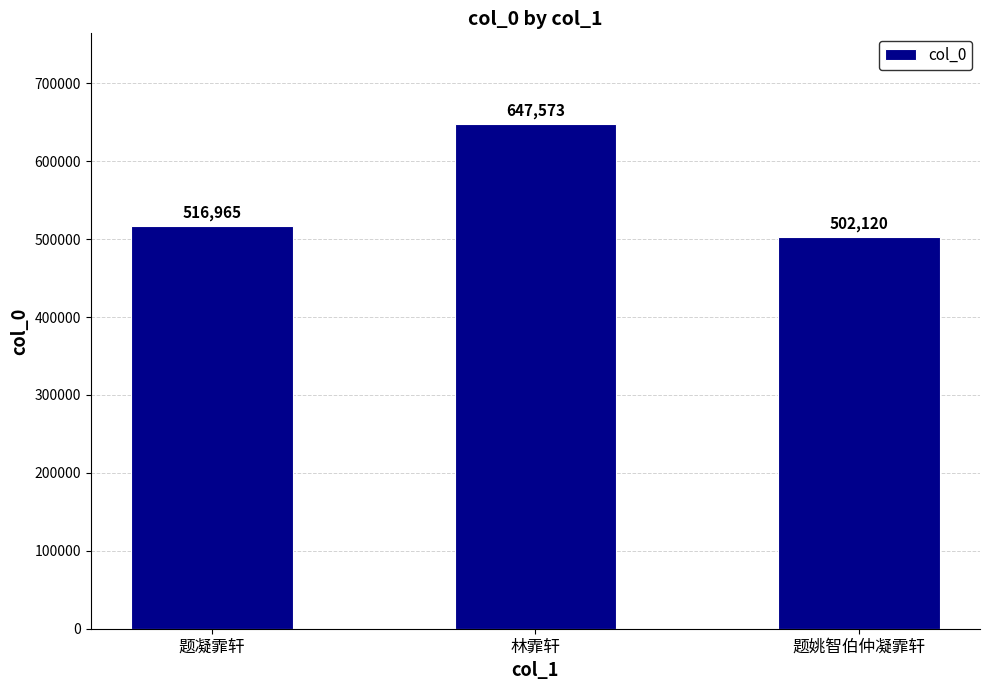

Which has a higher value, 题凝霏轩 or 题姚智伯仲凝霏轩?

题凝霏轩